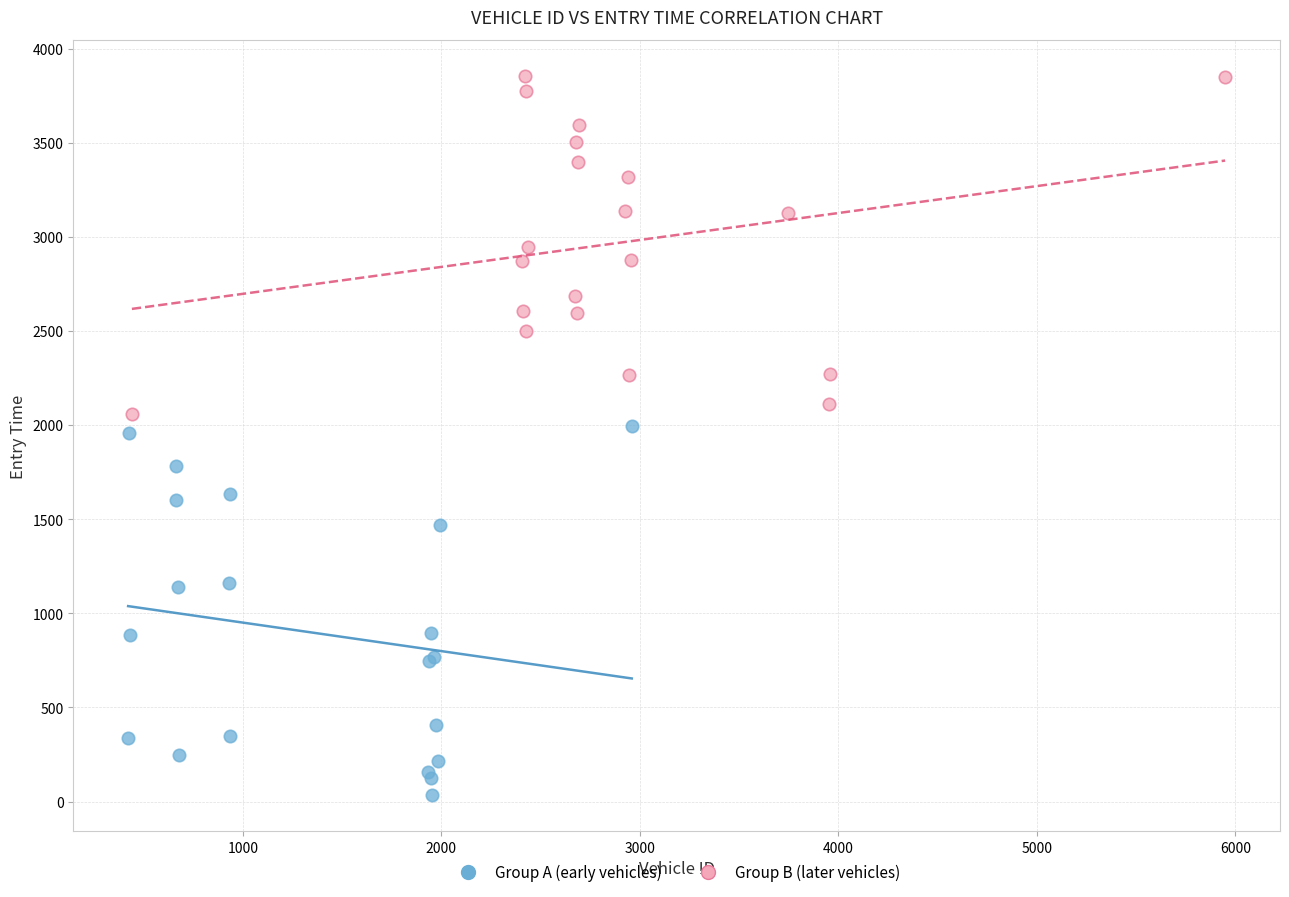

What are all the series names shown in the legend?

Group A (early vehicles), Group B (later vehicles)